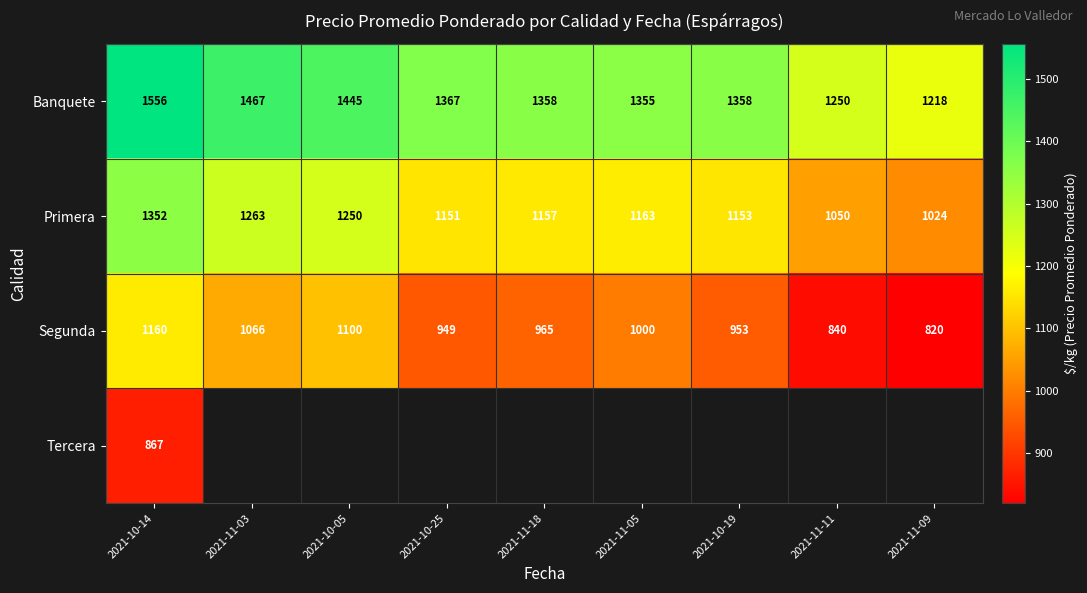

What is the difference between the highest and lowest values at 2021-11-05?

355.0